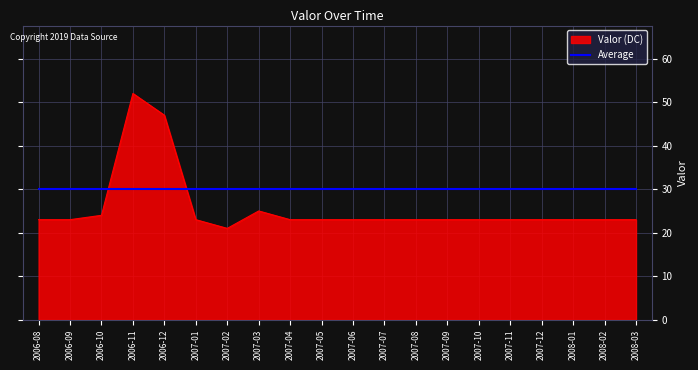

What is the difference between the maximum and minimum values in the Valor (DC) series?

31